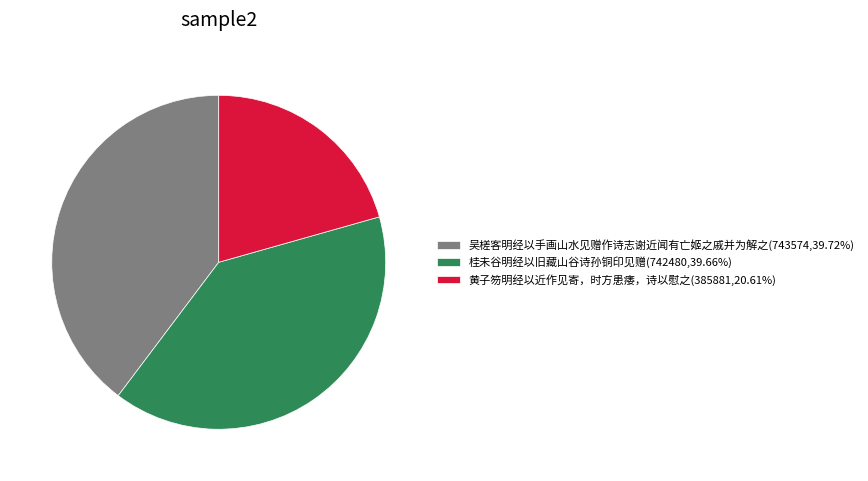

True or false: 黄子笏明经以近作见寄，时方患痿，诗以慰之 accounts for 21% of the total.

True